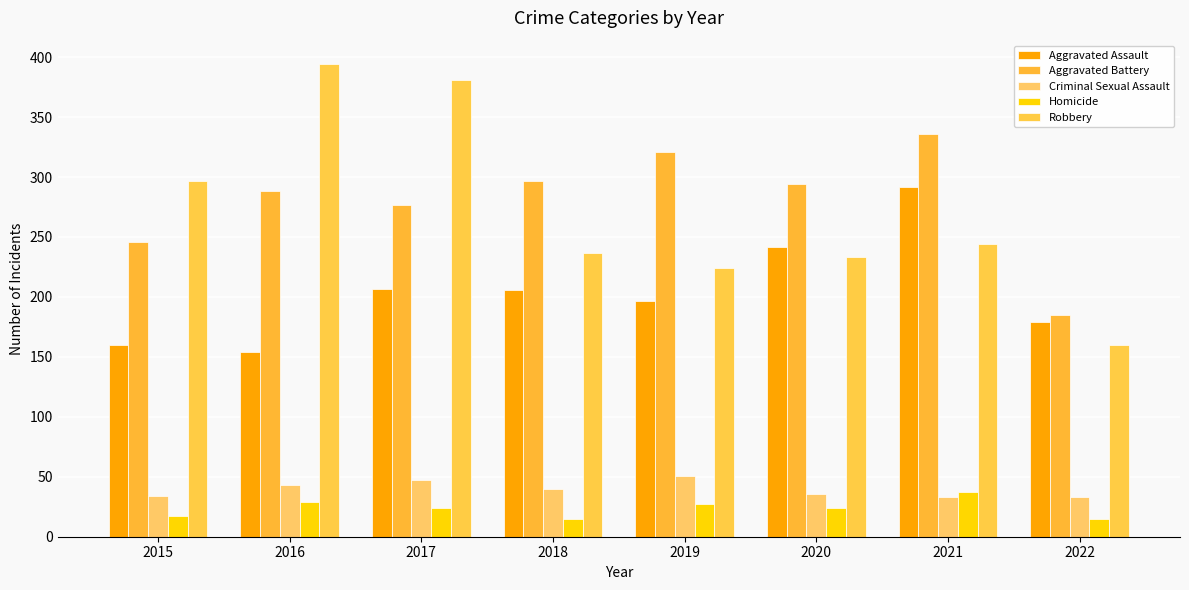

Between 2017 and 2022, which series saw the biggest shift?

Robbery